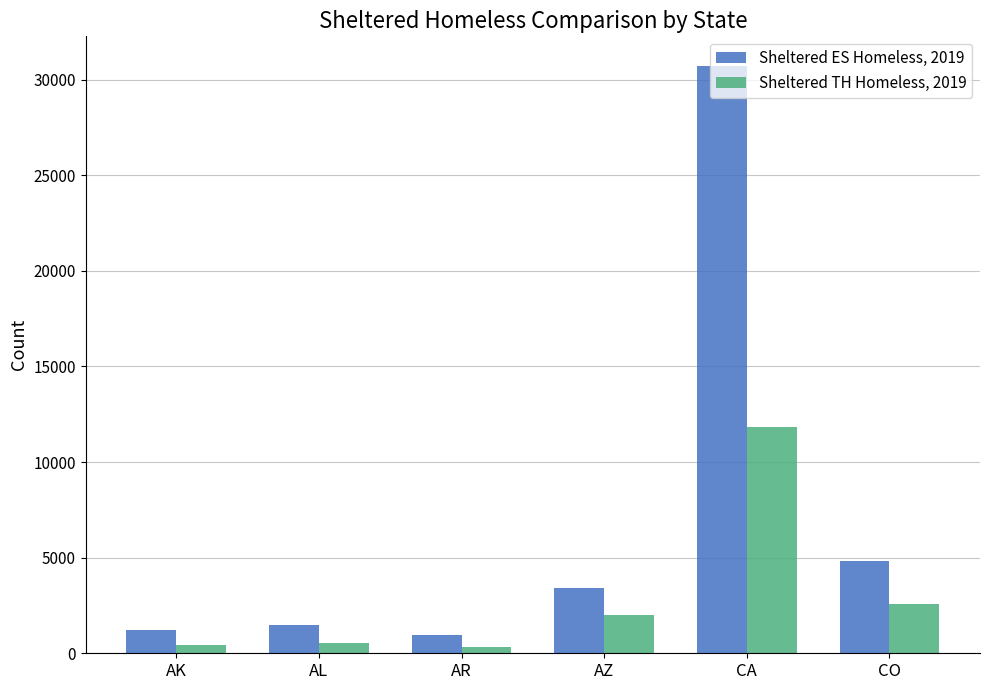

At how many categories does at least one series exceed 18328?

1